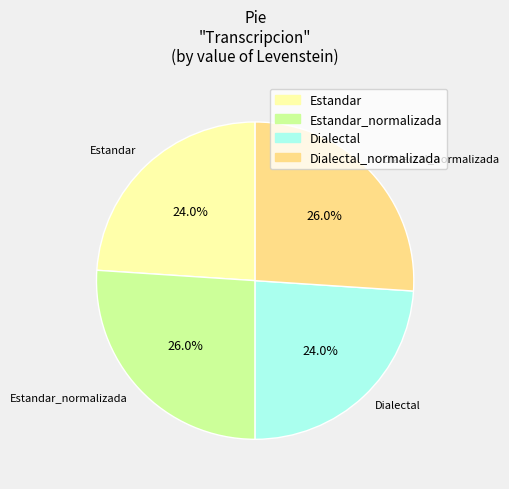

Does any single category account for the majority?

No